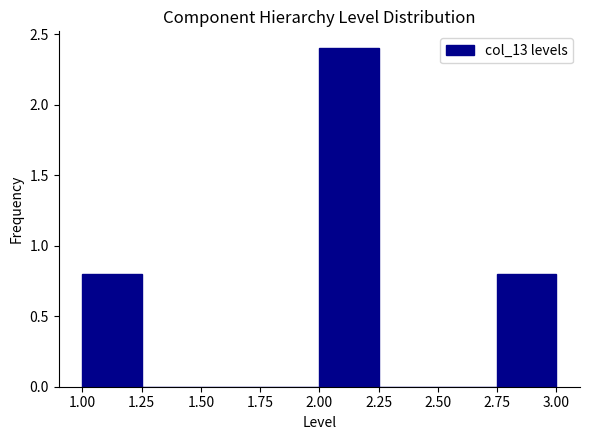

Which range on the x-axis has the tallest bar?

2.00 to 2.25